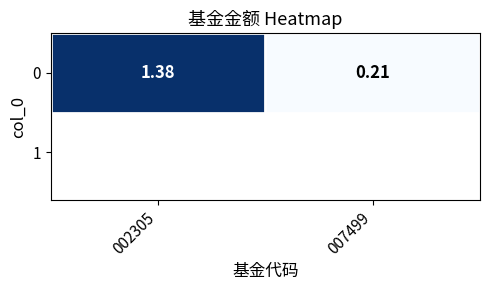

Reading left to right, what are all the values shown in this chart?

1.4	0.2